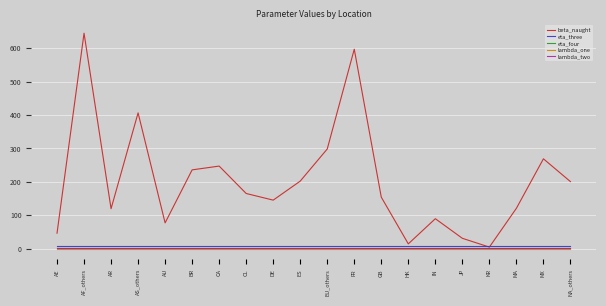

Read the eta_four value at AR.

1.1